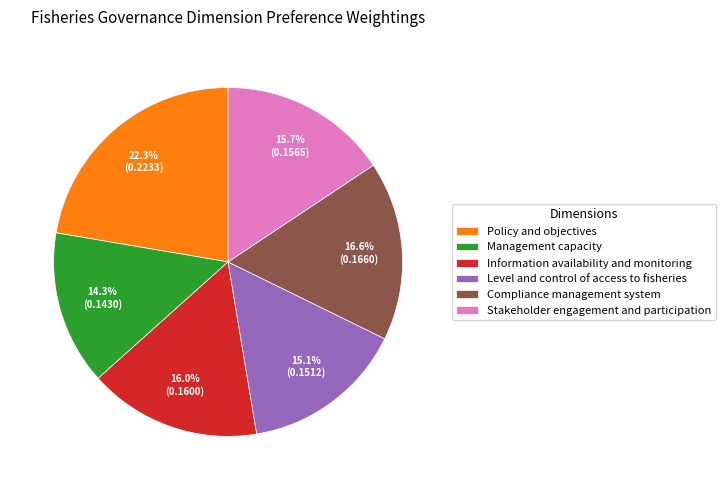

Is there a majority slice in this chart?

No